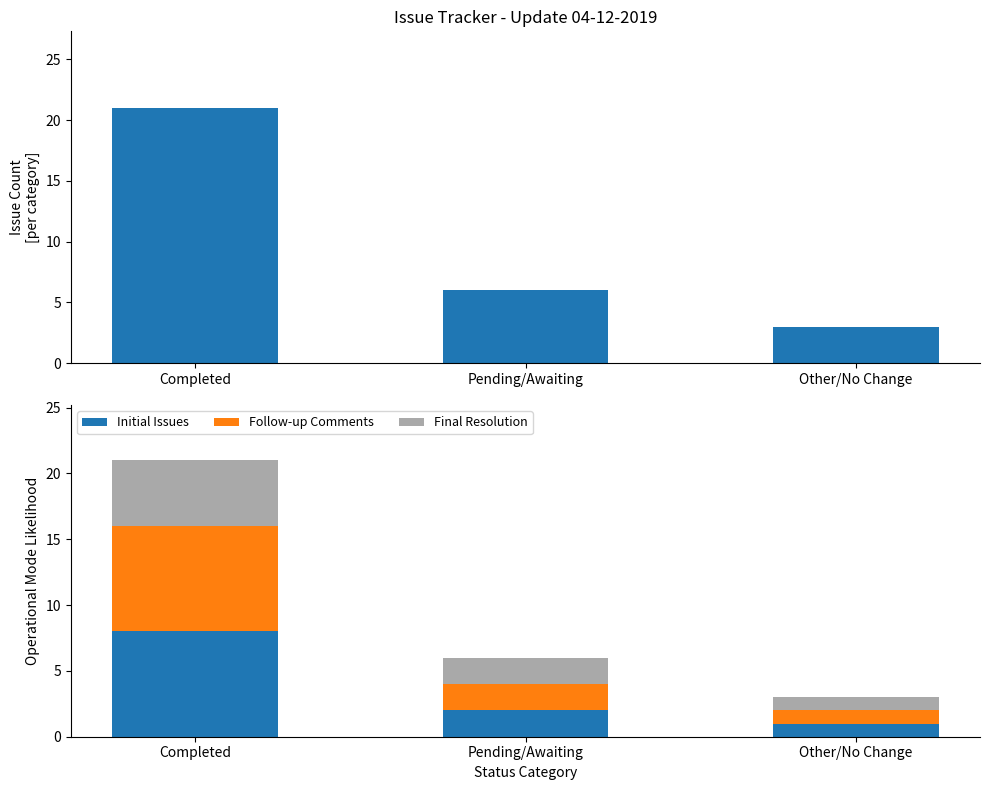

How many data points in Final Resolution are above 2?

1